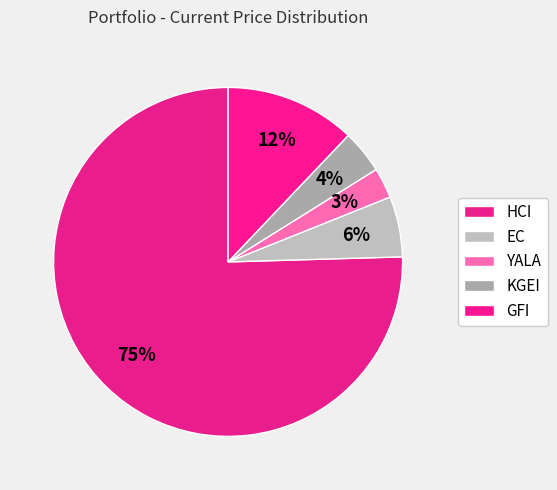

What is the largest slice in the pie chart?

HCI